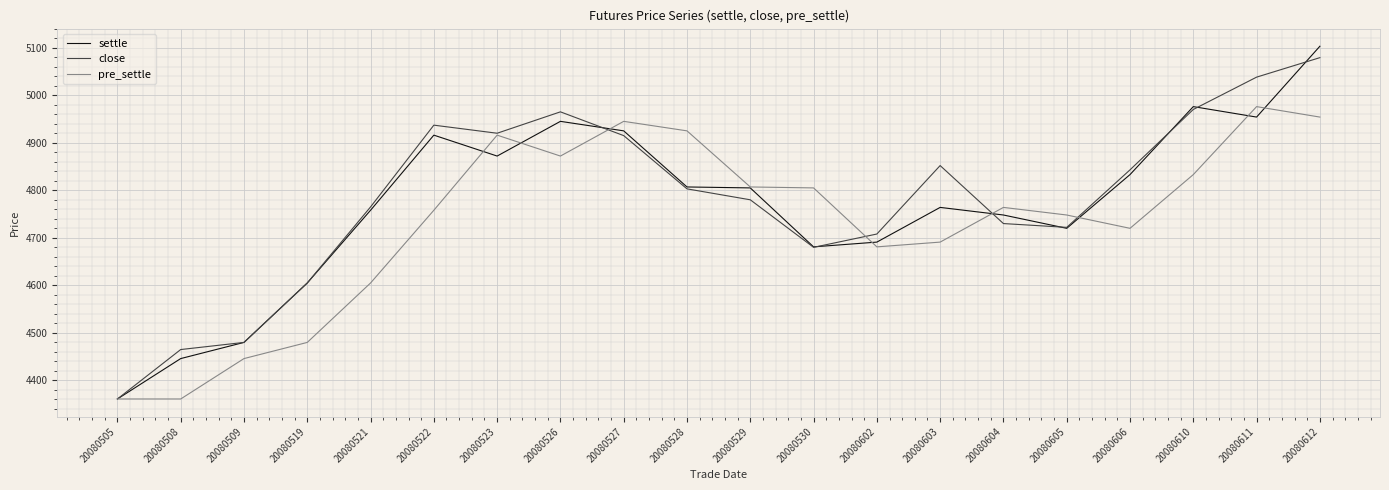

The close series shows 4780 at 20080529. True or false?

True